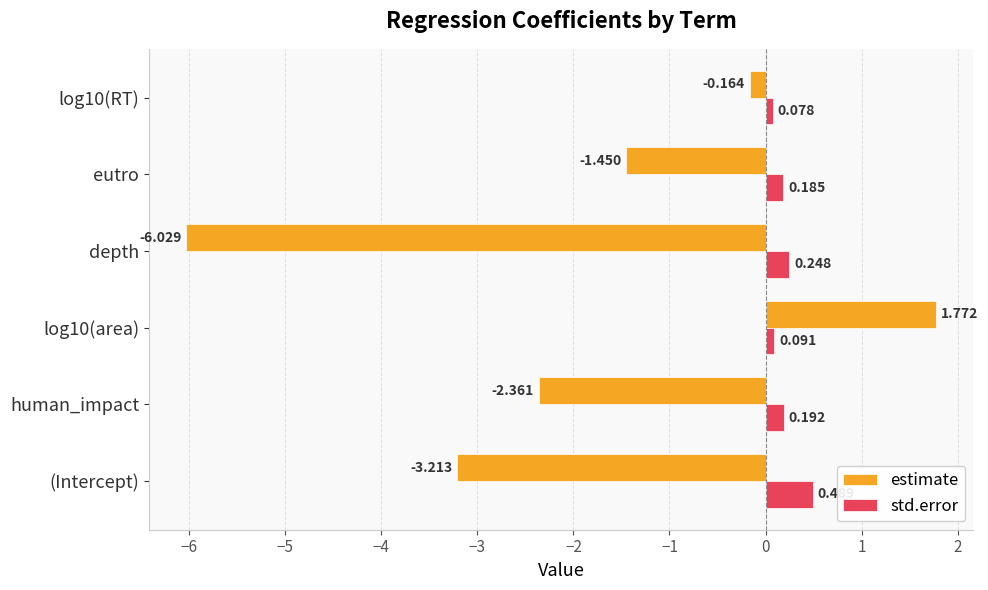

At log10(RT), list the series in order from largest to smallest.

std.error, estimate